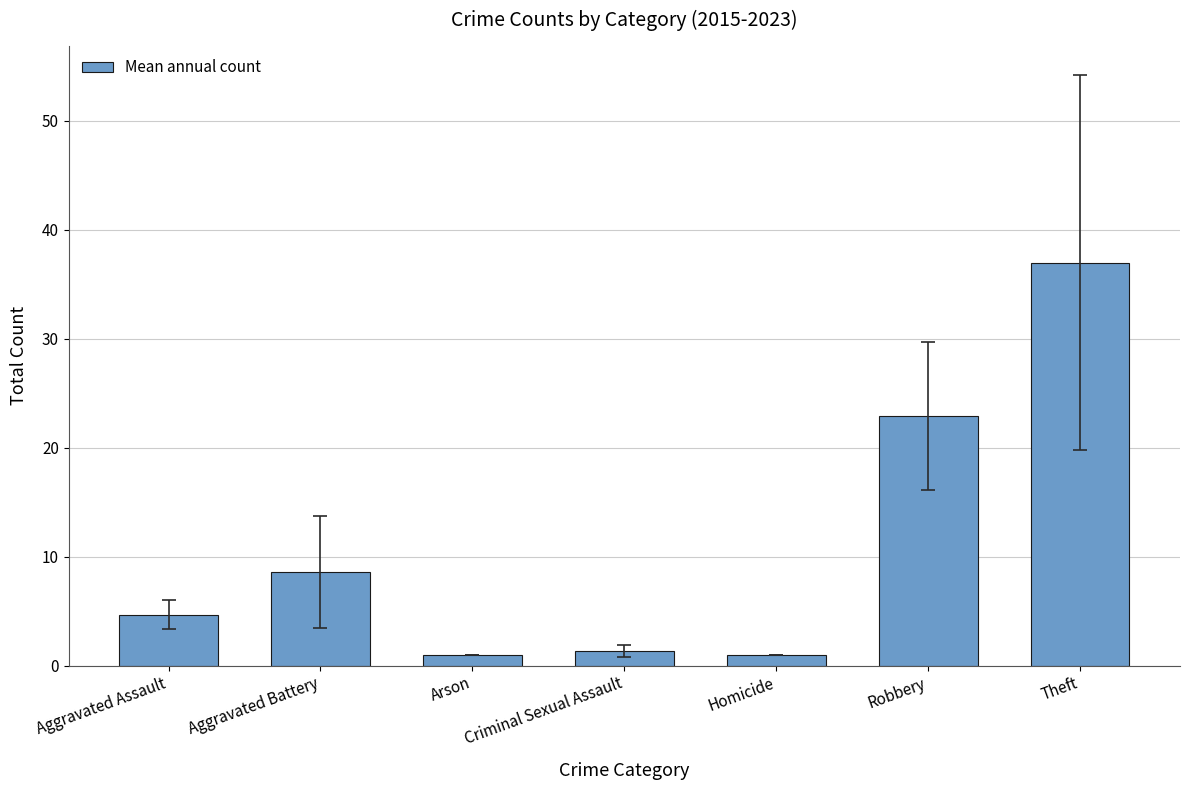

How many values are below 4?

3